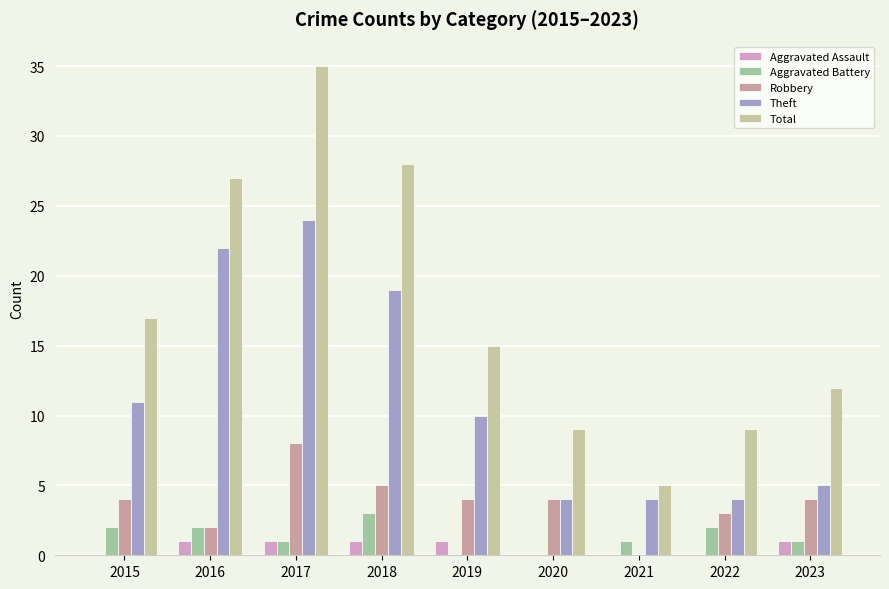

Are the bars horizontal?

No